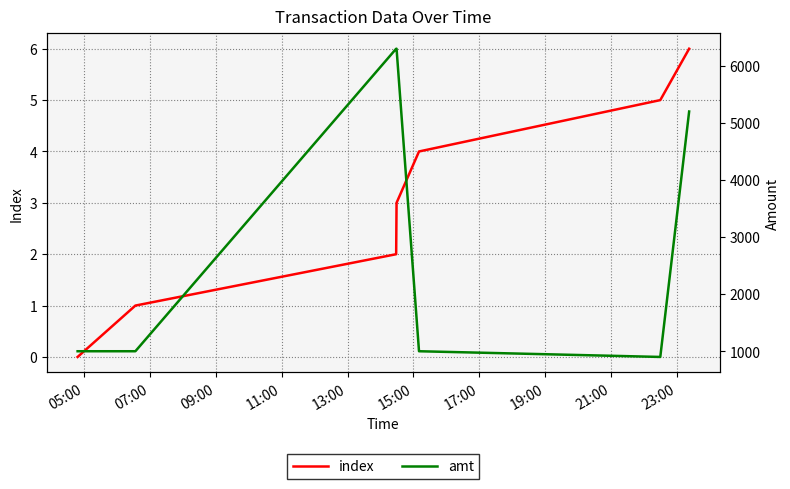

What is the label of the 1st point from the left?

05:00